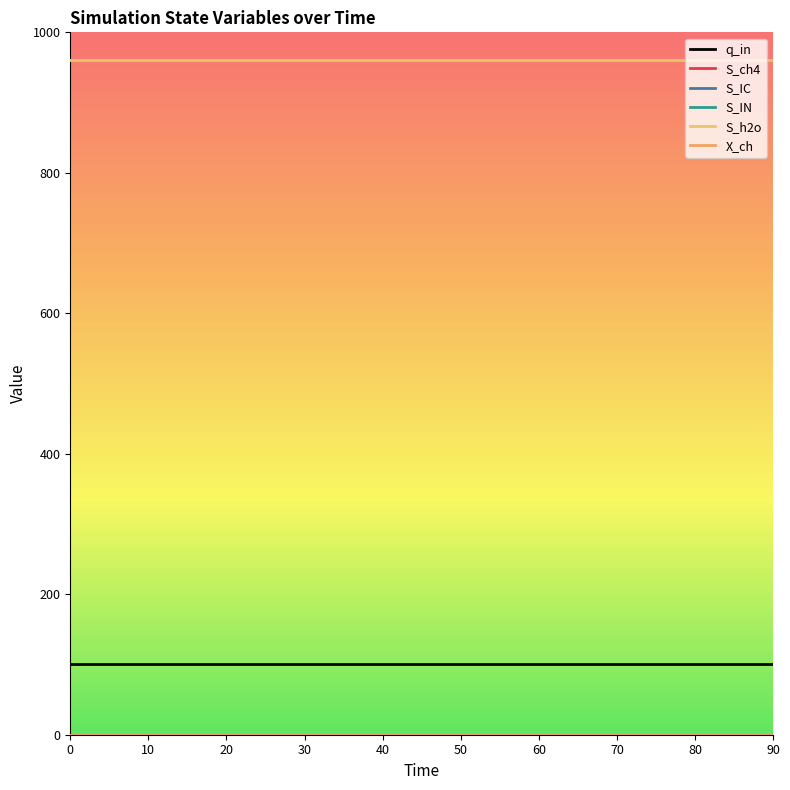

What is the maximum value shown in the chart?

960.5